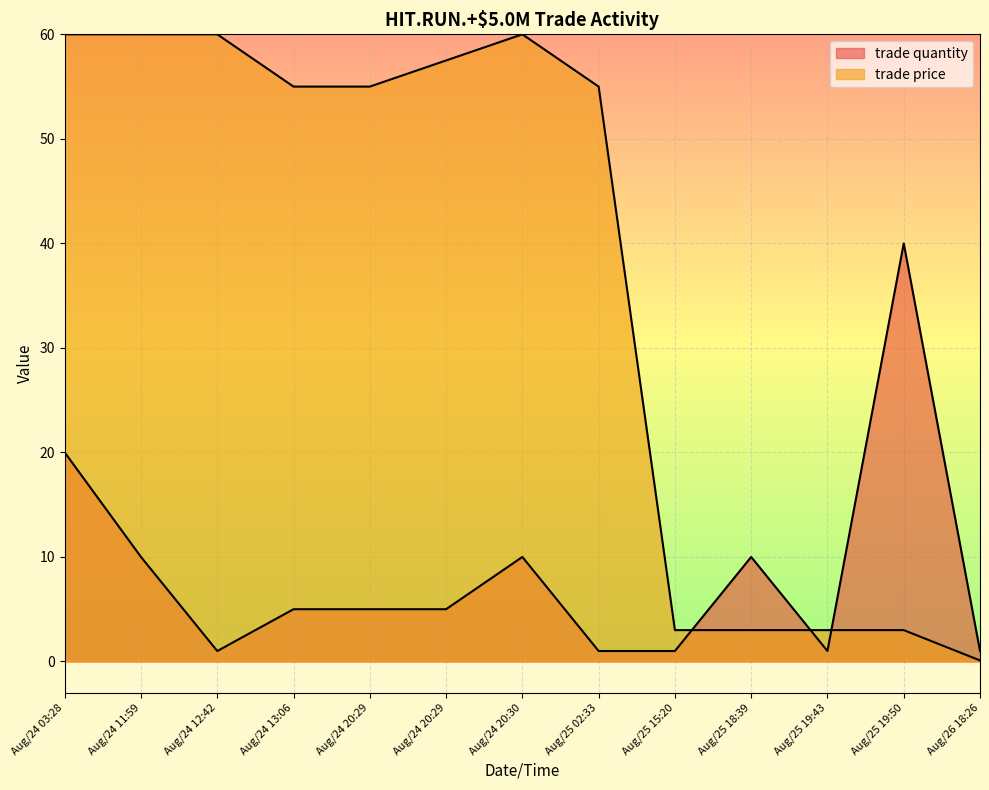

Is it true that trade quantity equals 4.7 at Aug/24 11:59?

False